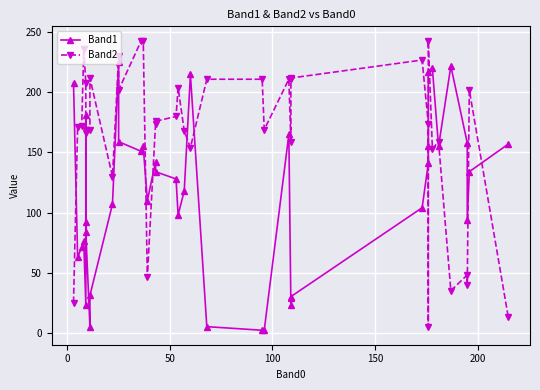

How many data points does each series have?

40